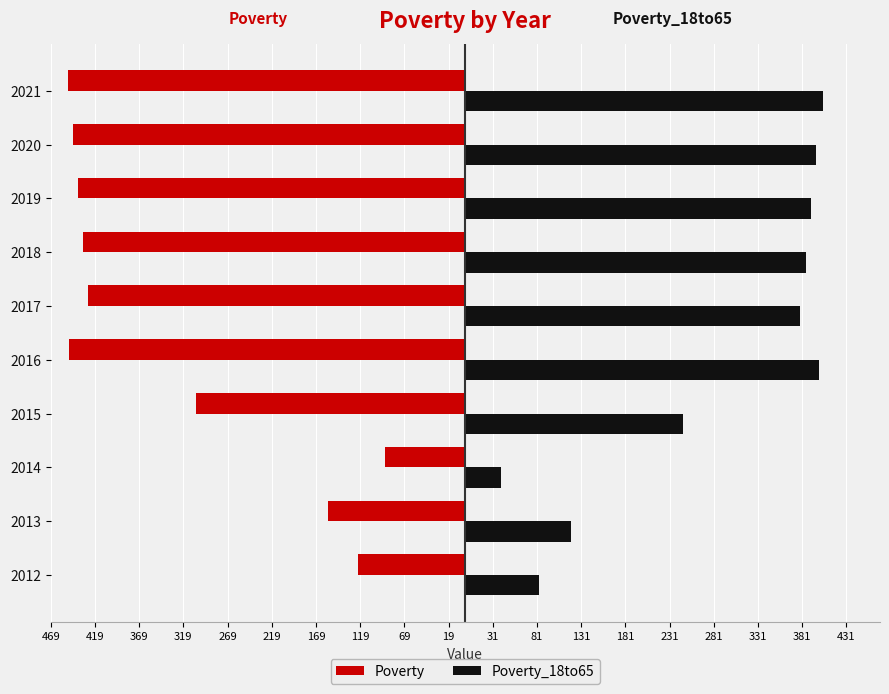

What are all the series names shown in the legend?

Poverty, Poverty_18to65